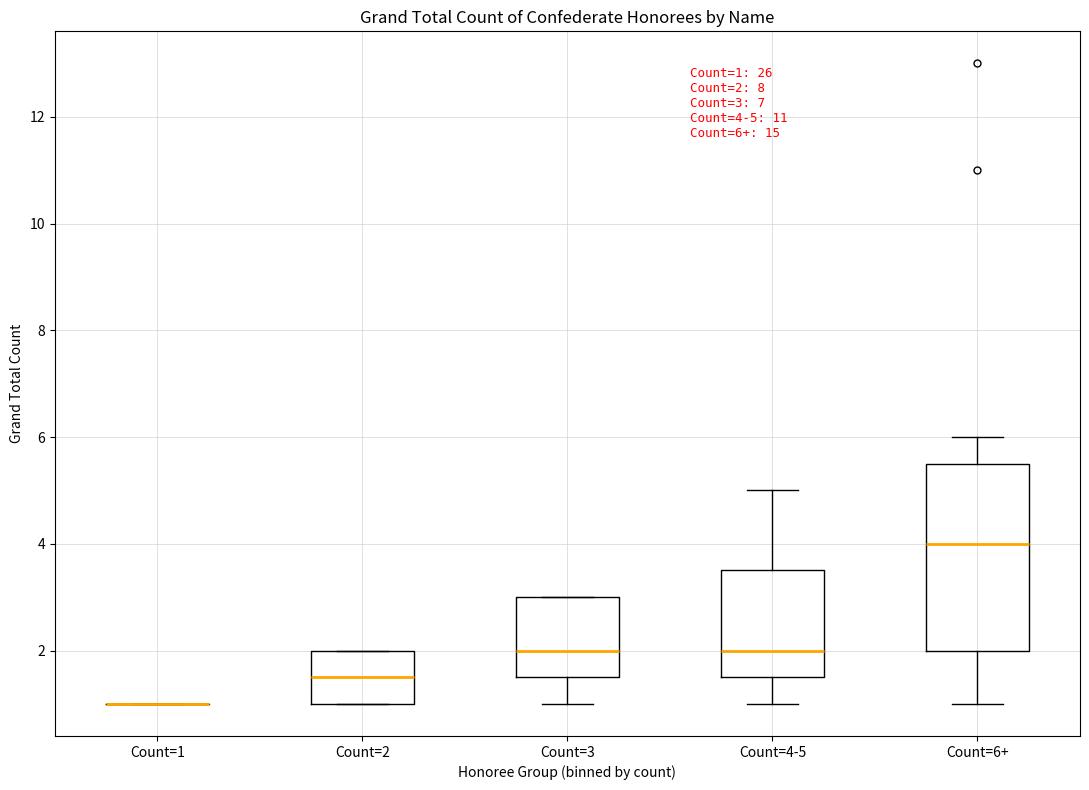

Which box is the tallest, from its lower edge to its upper edge?

Count=6+